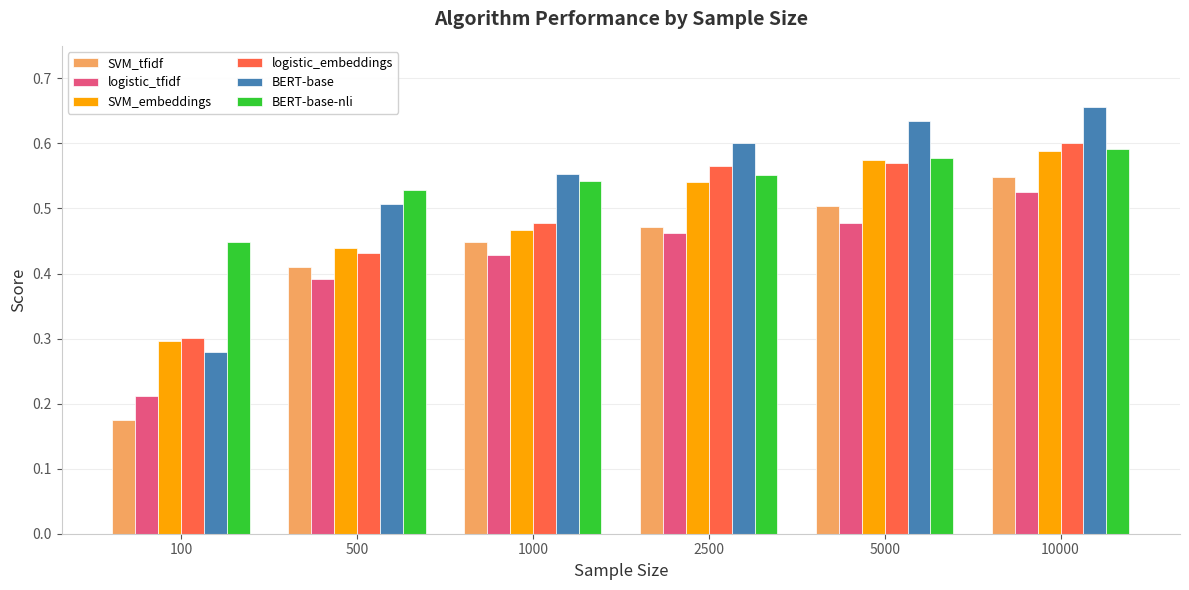

How many SVM_embeddings values are between 0 and 1?

6